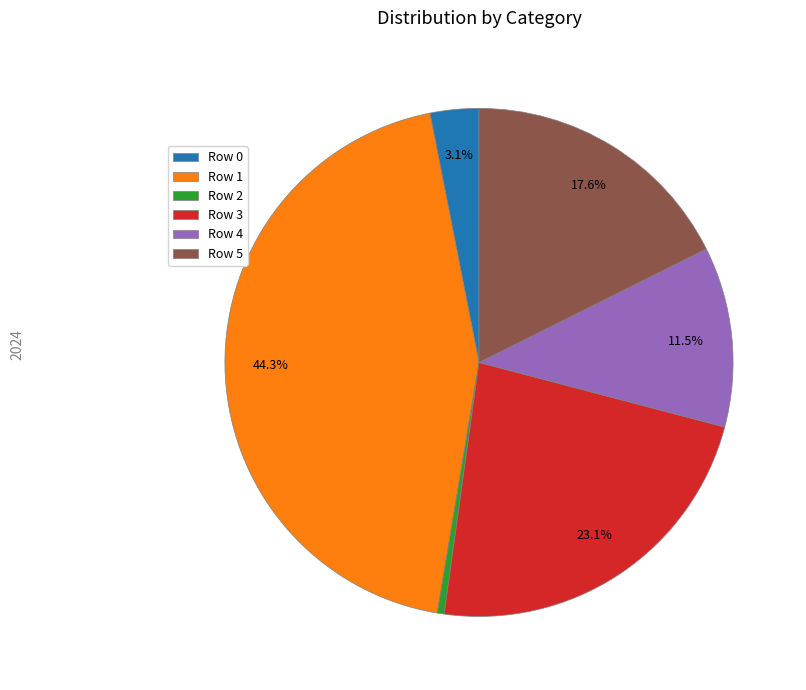

Which category has the biggest portion of the pie?

Row 1